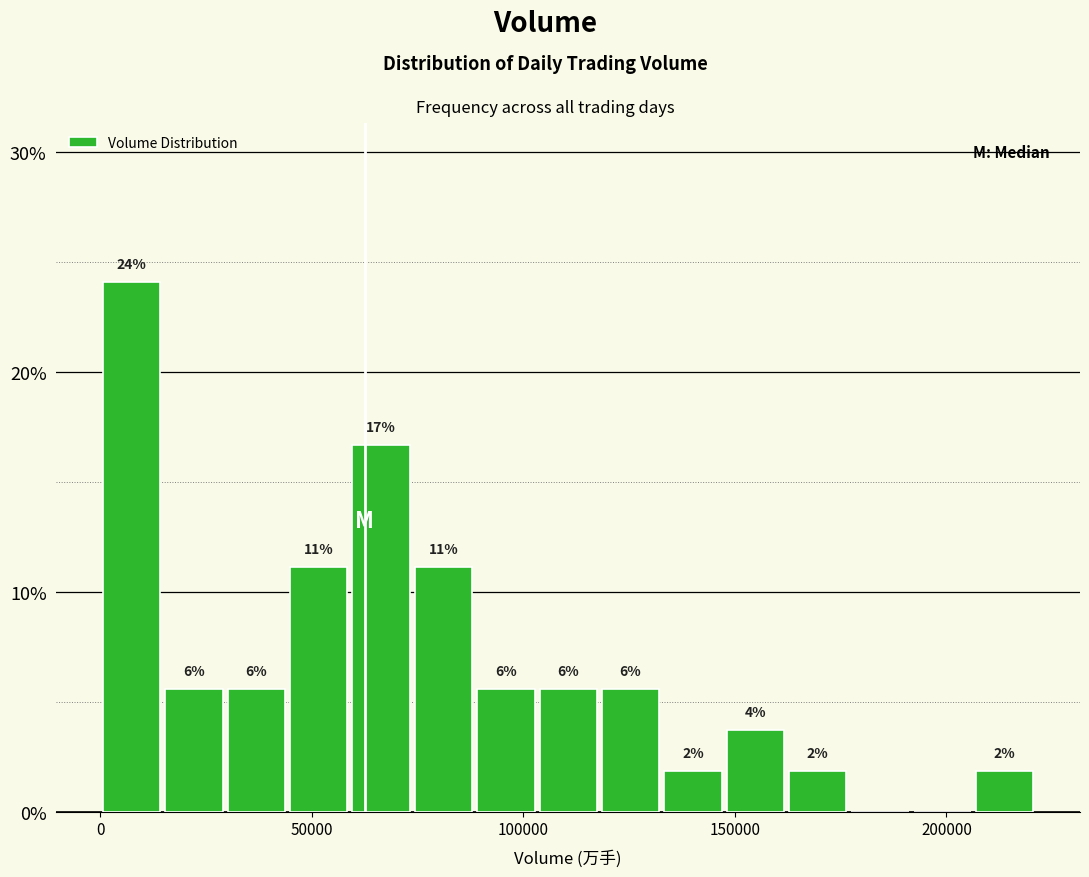

Around what value on the x-axis is the tallest bar? Give the approximate position of its centre, as read against the axis.

5000